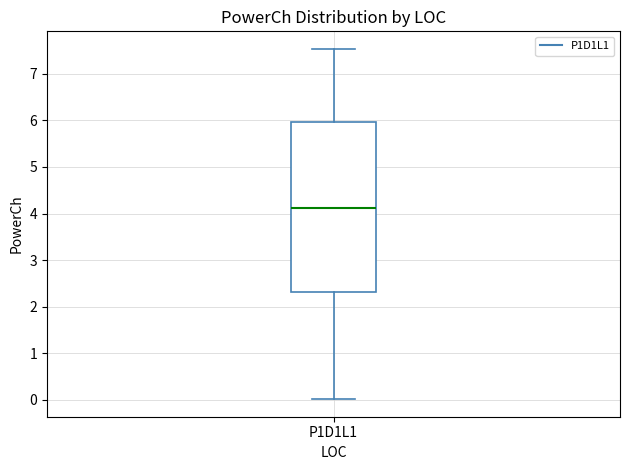

Where does the upper whisker of the box for P1D1L1 end on the y-axis? The values are not printed on the chart, so give them approximately, as read against the axis.

7.5